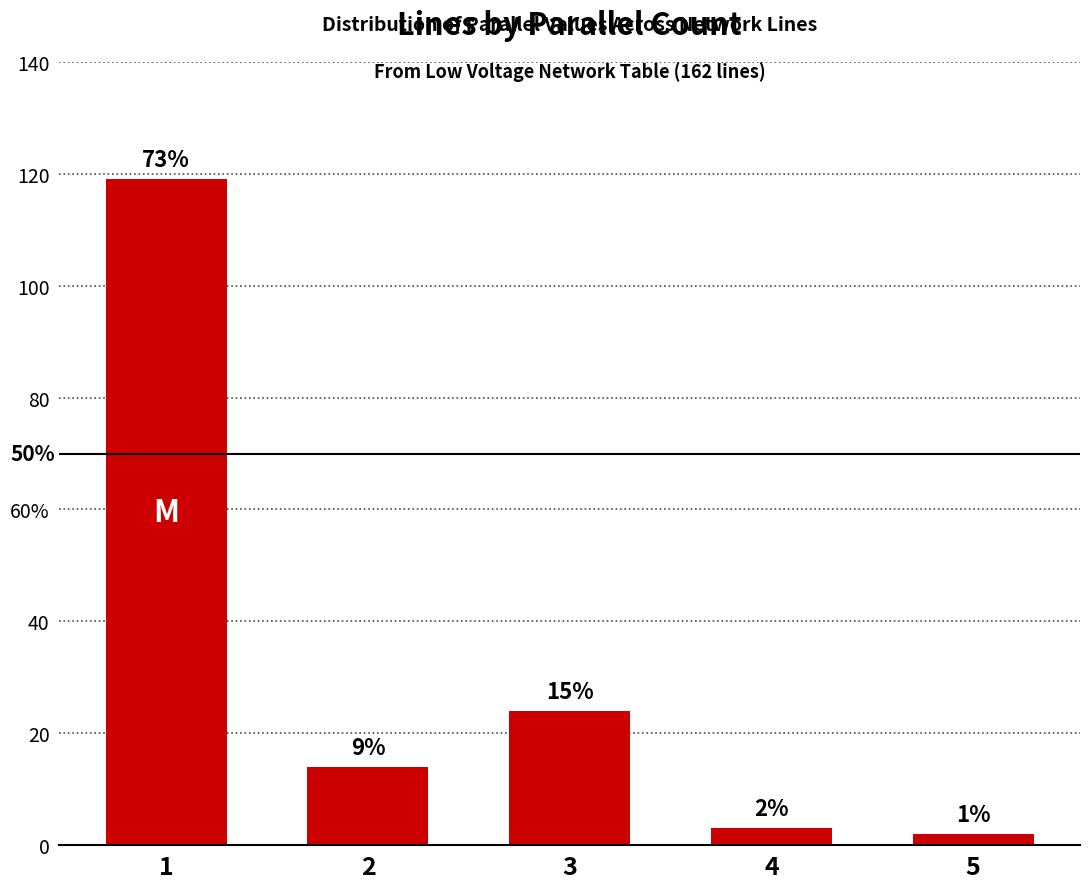

What is the average value?

32